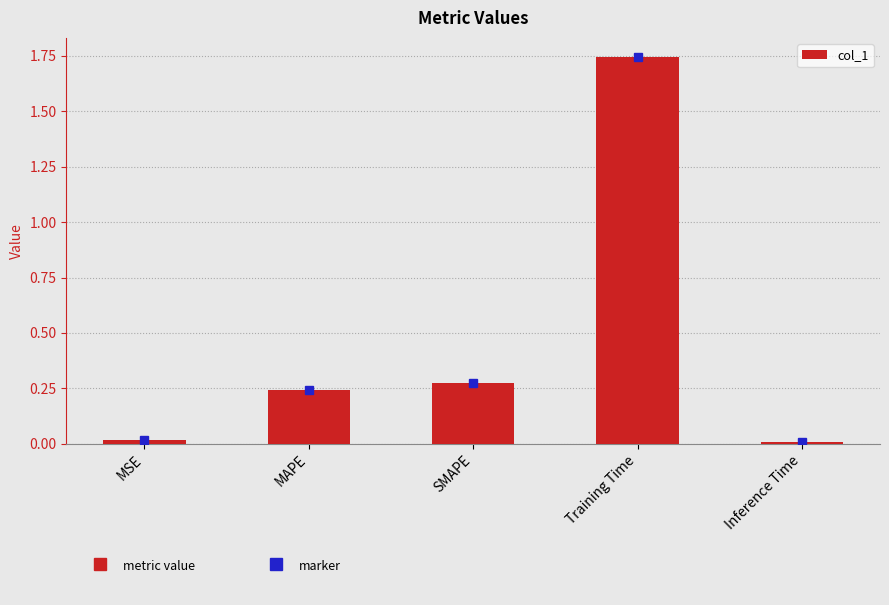

What is the difference between the second highest and second lowest values?

0.3